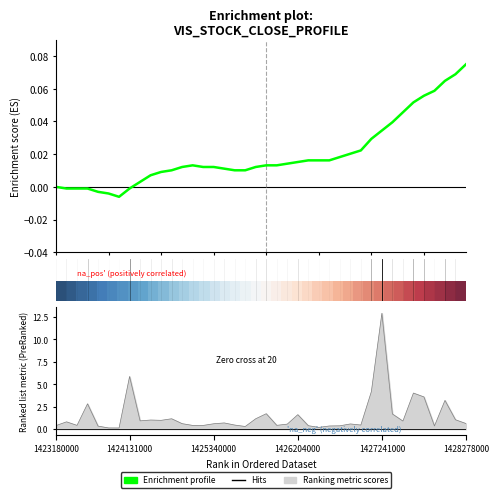

Count the number of categories in the chart.

40